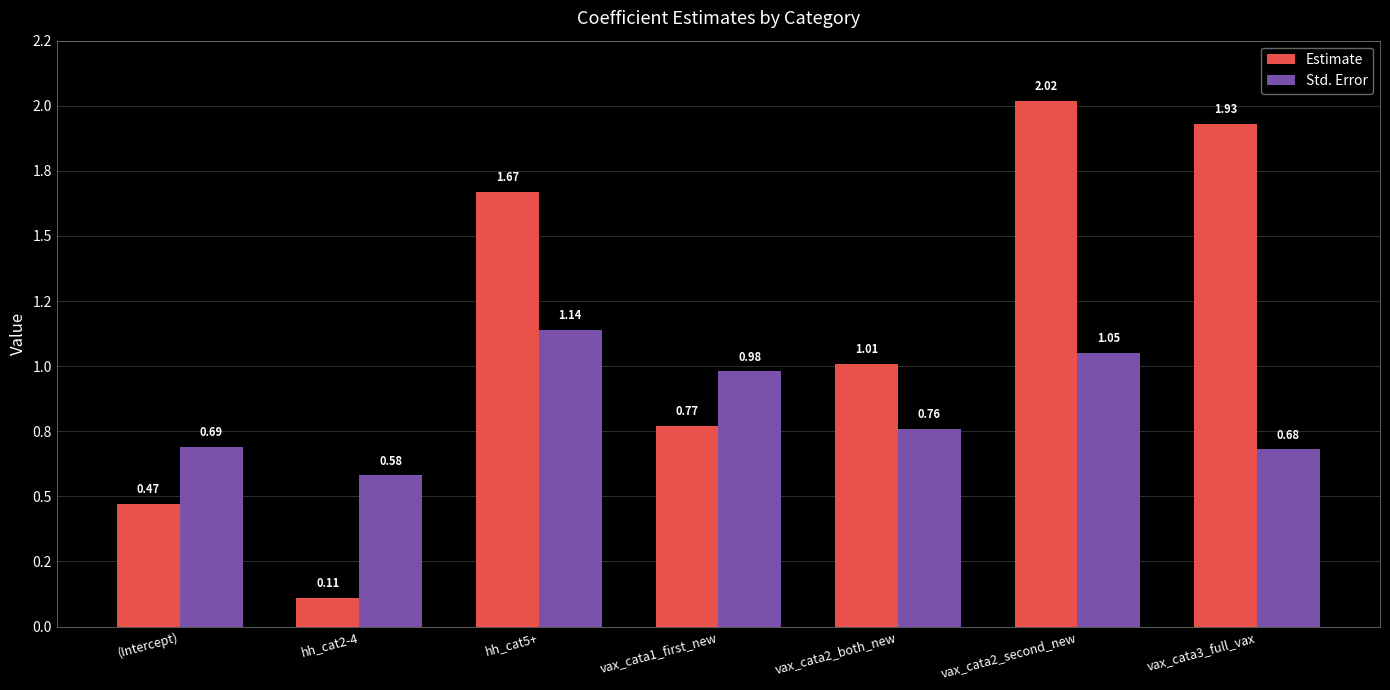

Are the bars horizontal?

No